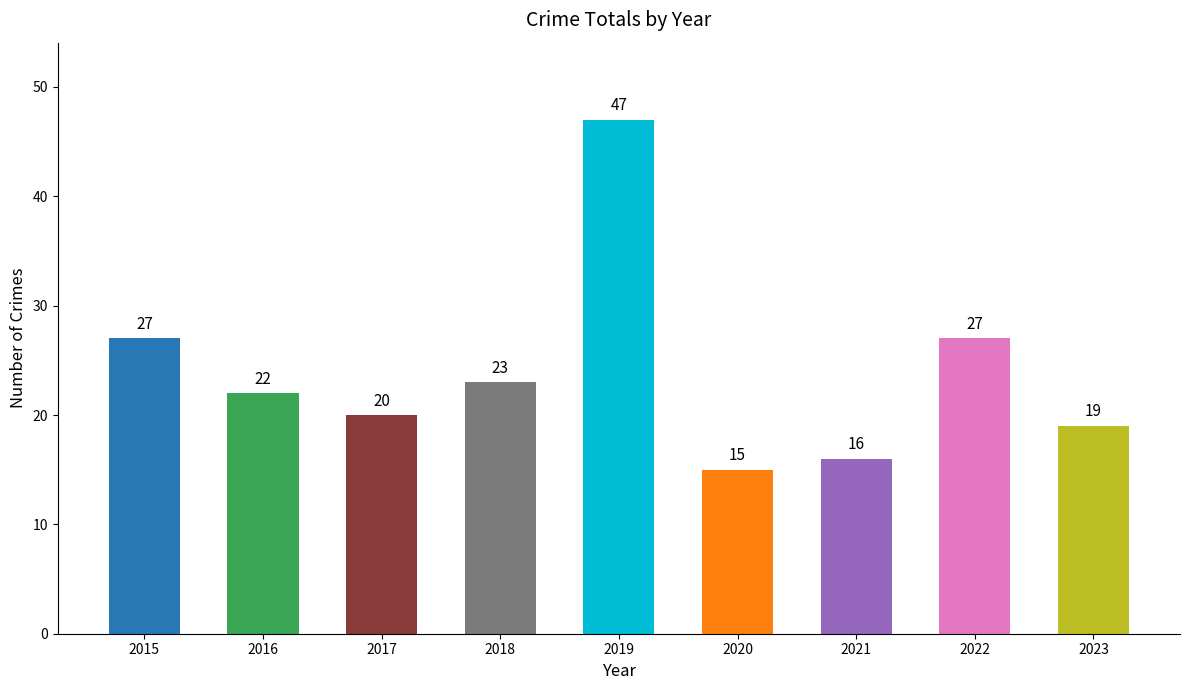

What is the sum of all values?

216